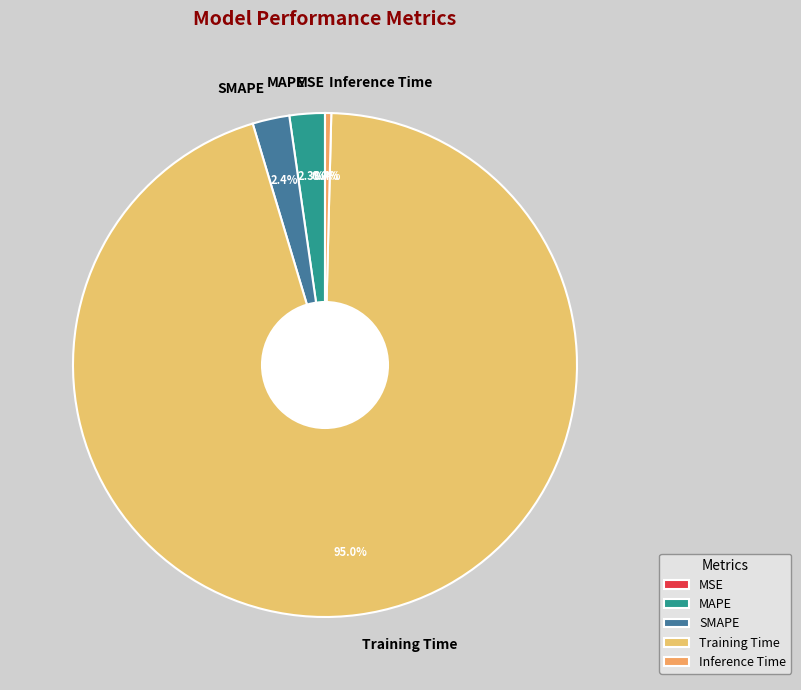

Which category accounts for the majority?

Training Time